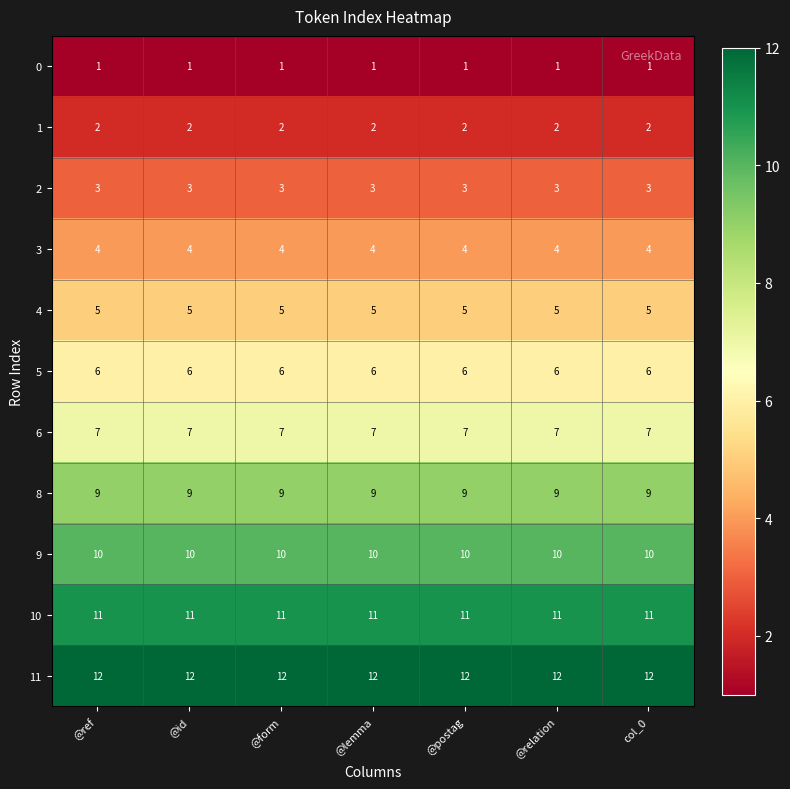

What is the maximum value for 11?

12